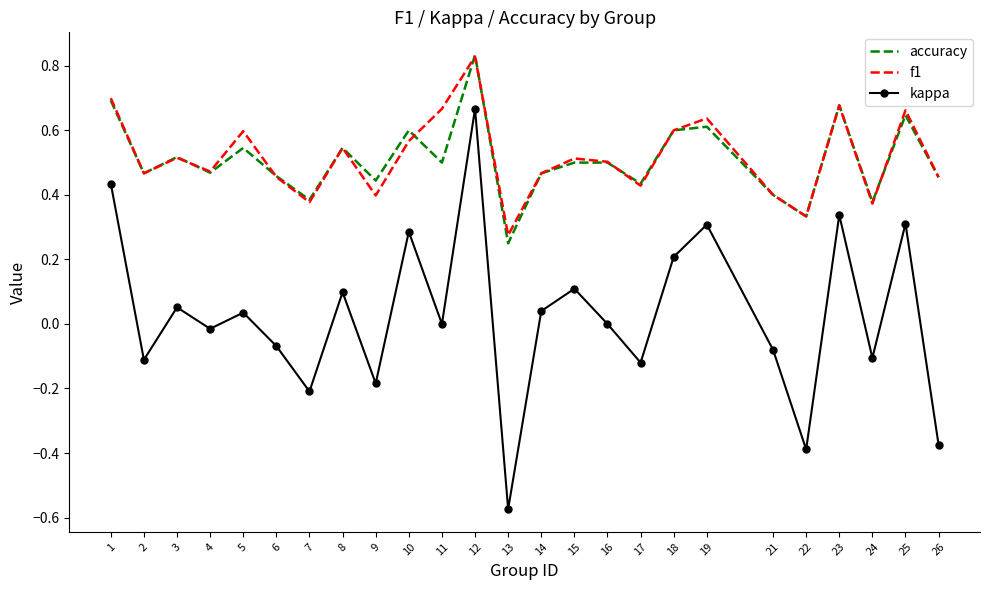

Where does the kappa series first go above 0?

1